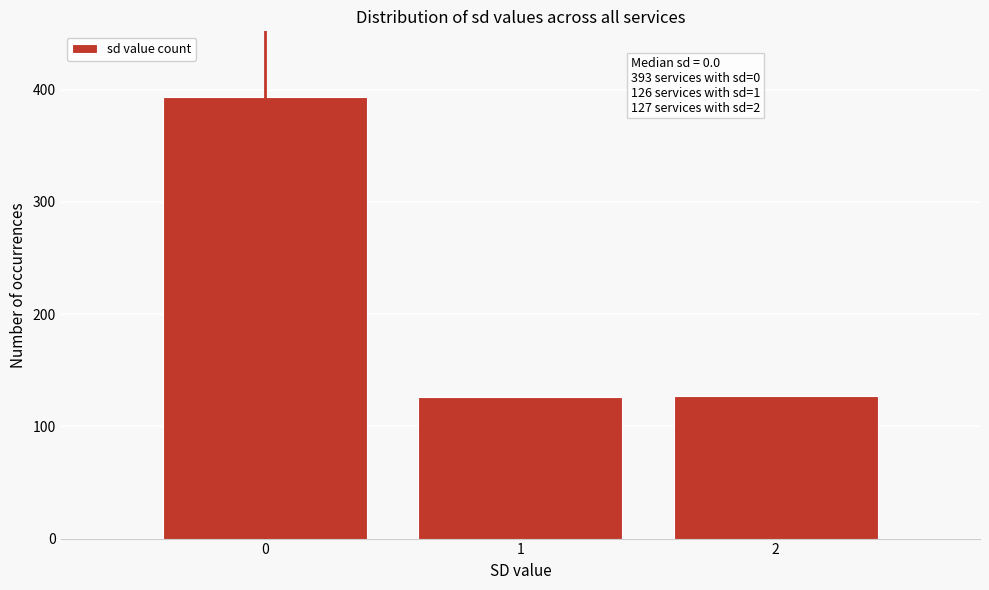

Over which range of the x-axis is the bar tallest?

-0.5 to 0.5